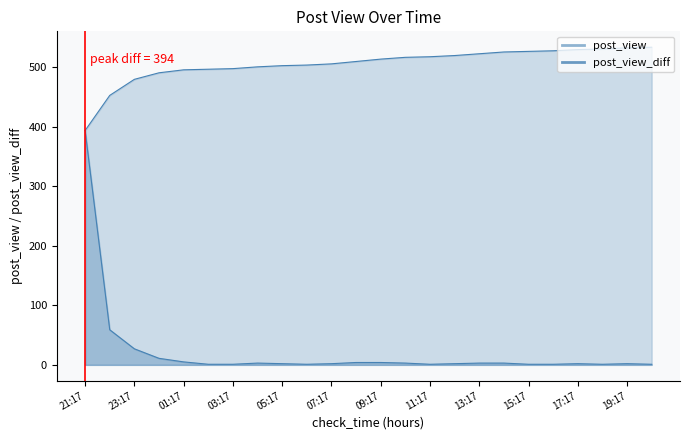

How many values in the post_view series are below 514?

12